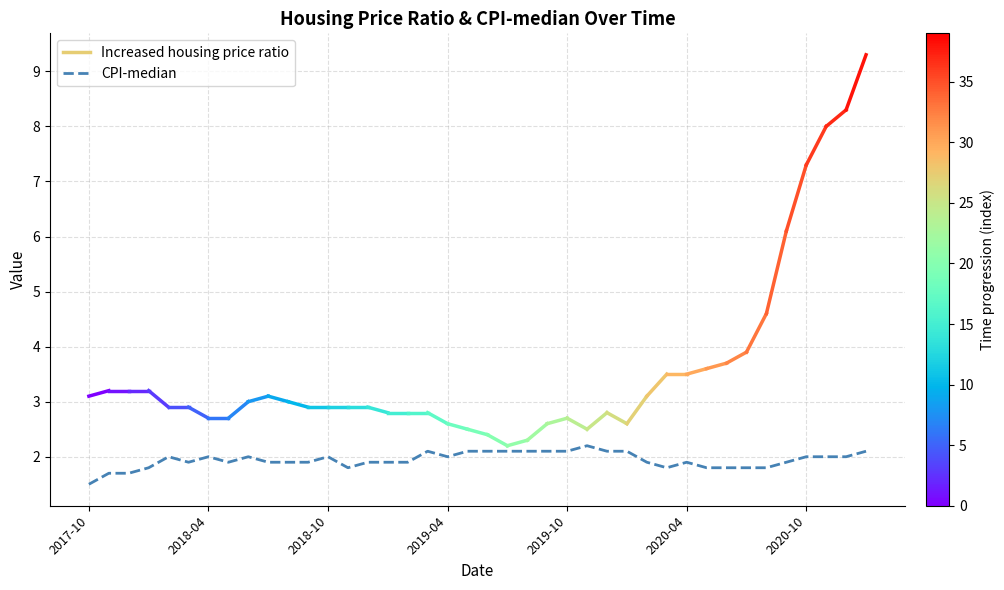

What is the difference between the maximum and minimum values?

0.7